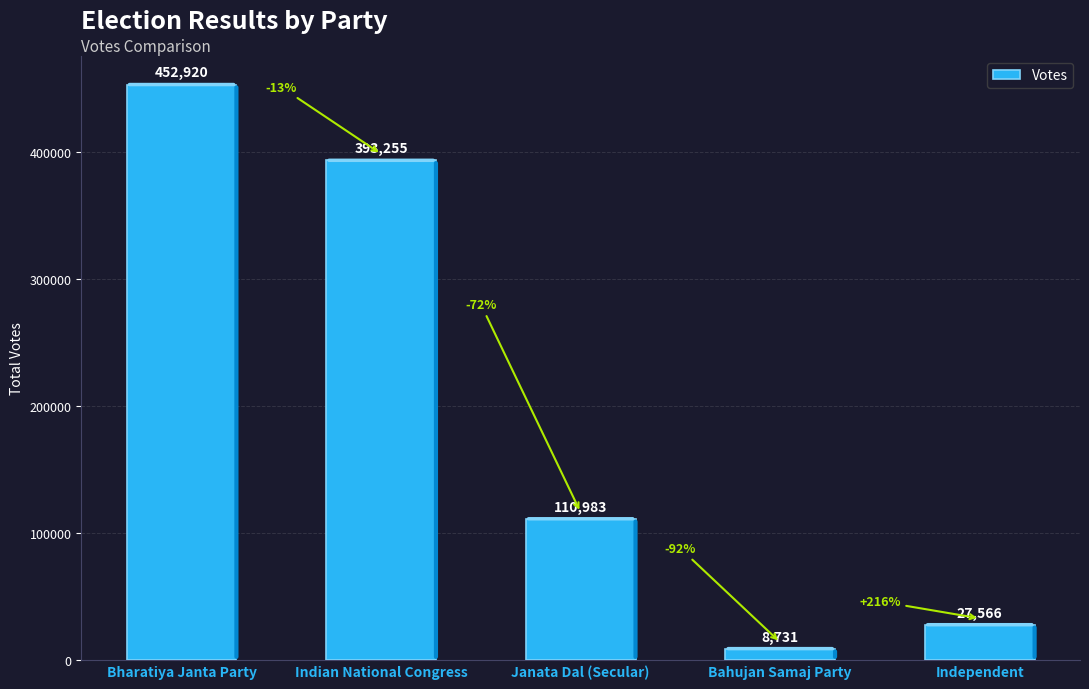

Reading left to right, extract all data points from this chart.

452920	393255	110983	8731	27566